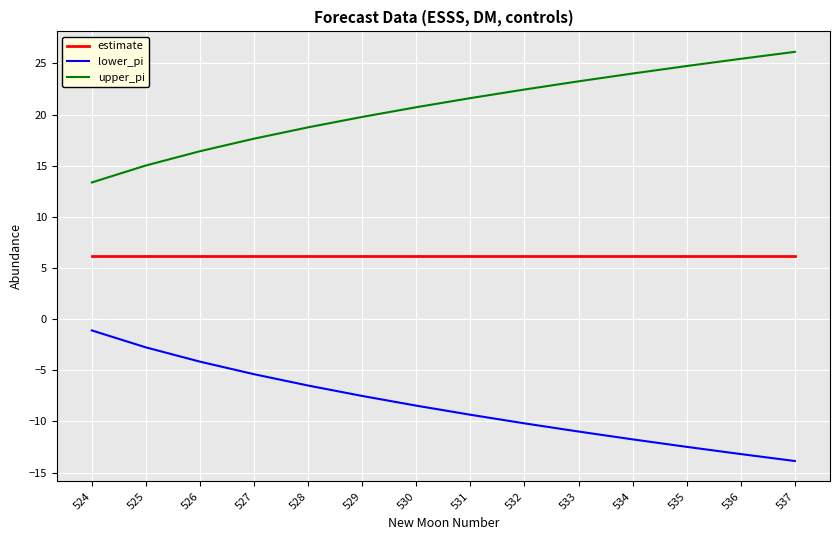

What is the sum of all estimate values?

85.8